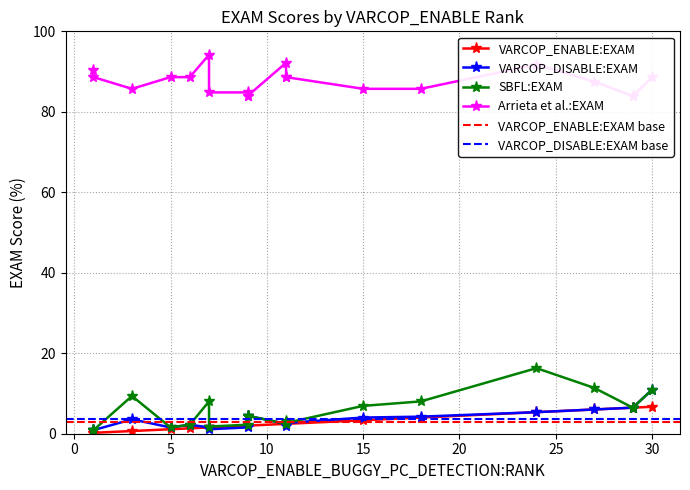

The VARCOP_ENABLE:EXAM series shows 0.4 at 1. True or false?

False